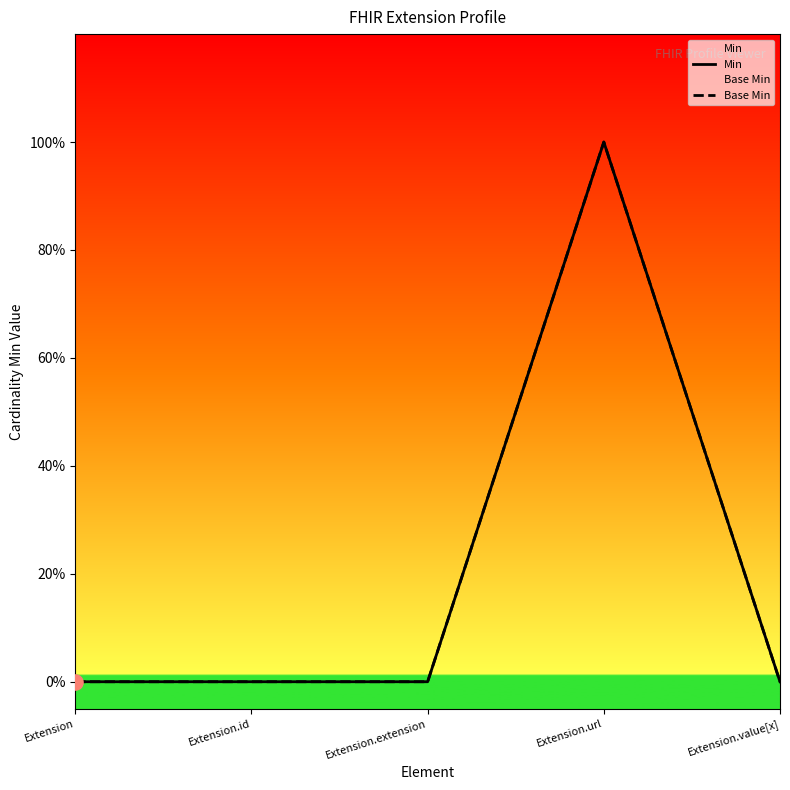

At how many categories does at least one series exceed 0?

1